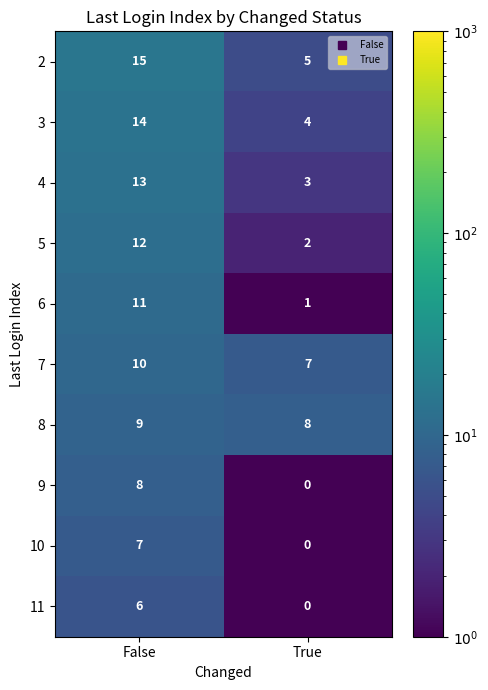

Reading right to left, extract all data points from this chart.

2: True=5	False=15
3: True=4	False=14
4: True=3	False=13
5: True=2	False=12
6: True=1	False=11
7: True=7	False=10
8: True=8	False=9
9: True=0	False=8
10: True=0	False=7
11: True=0	False=6